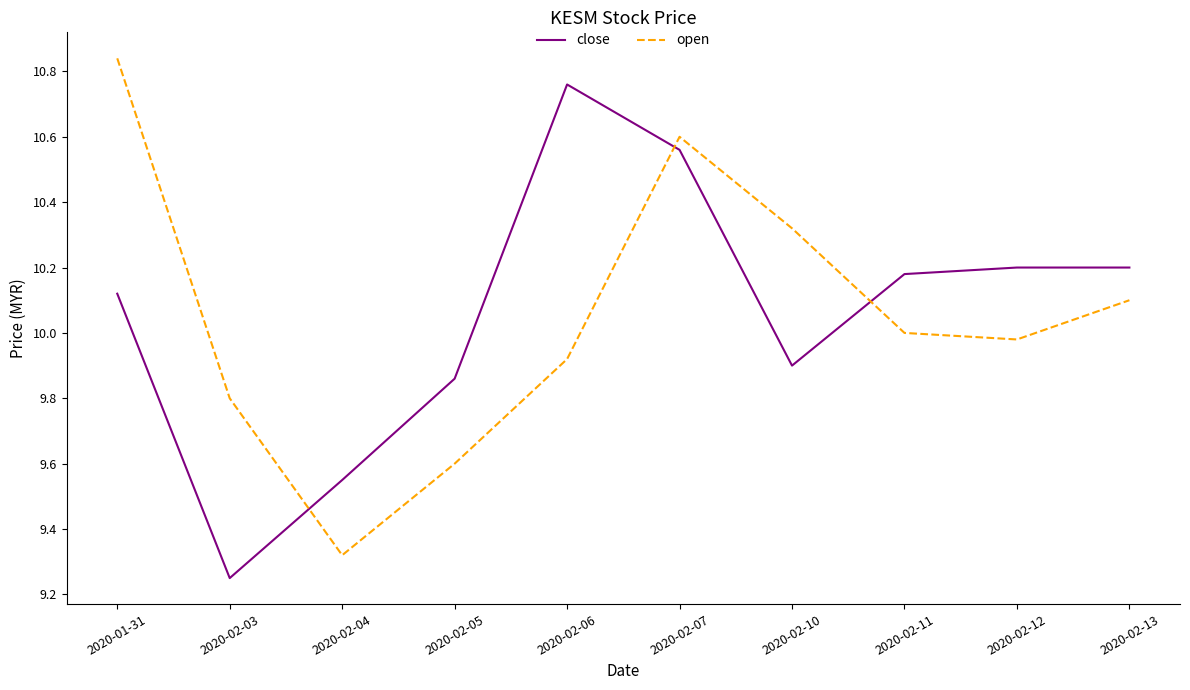

True or false: open and close intersect in this chart.

True